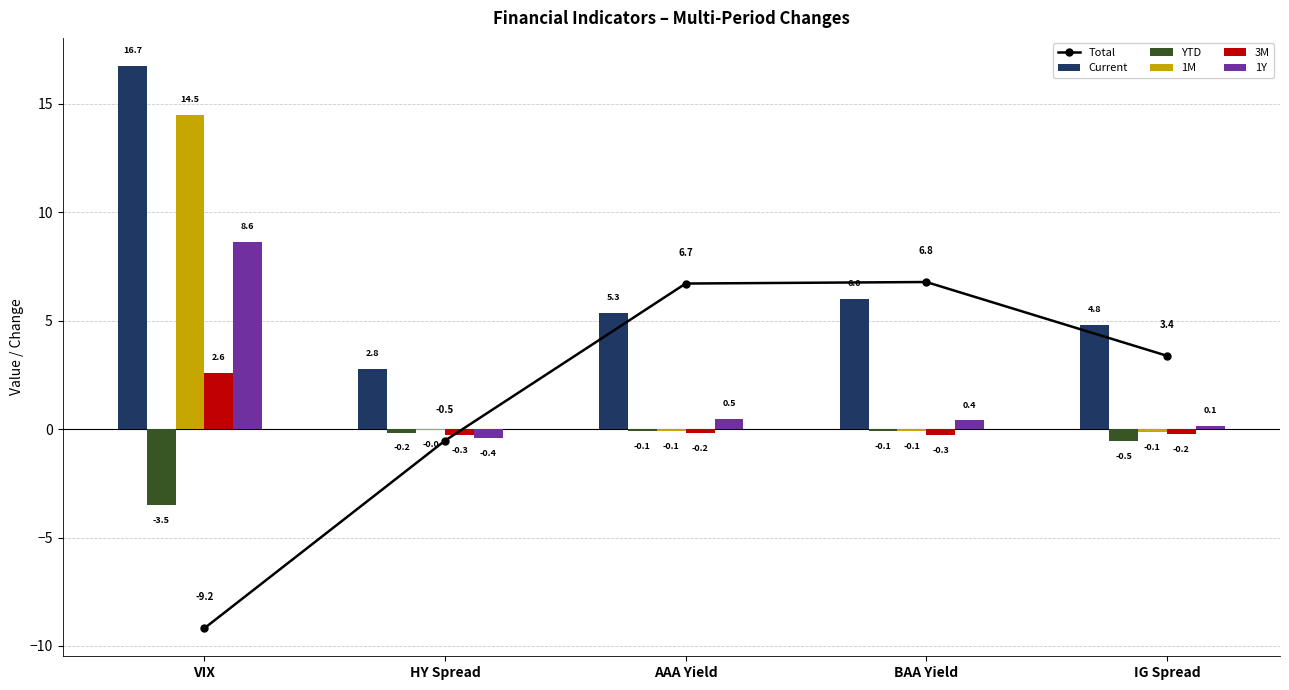

What is the total value across all series at BAA Yield?

12.7